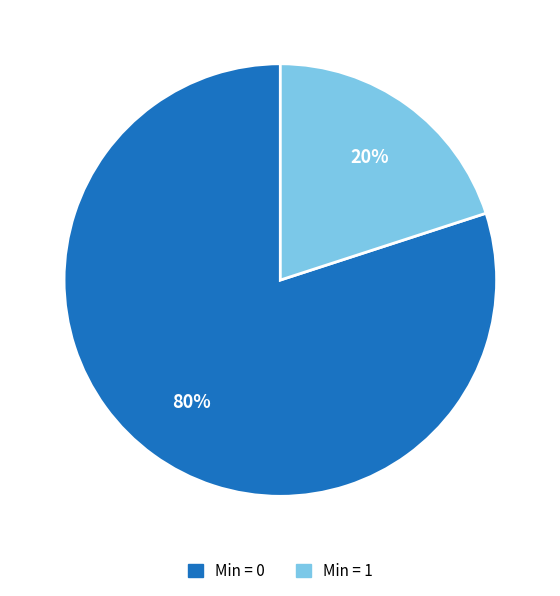

Is there any slice that represents more than half of the pie?

Yes